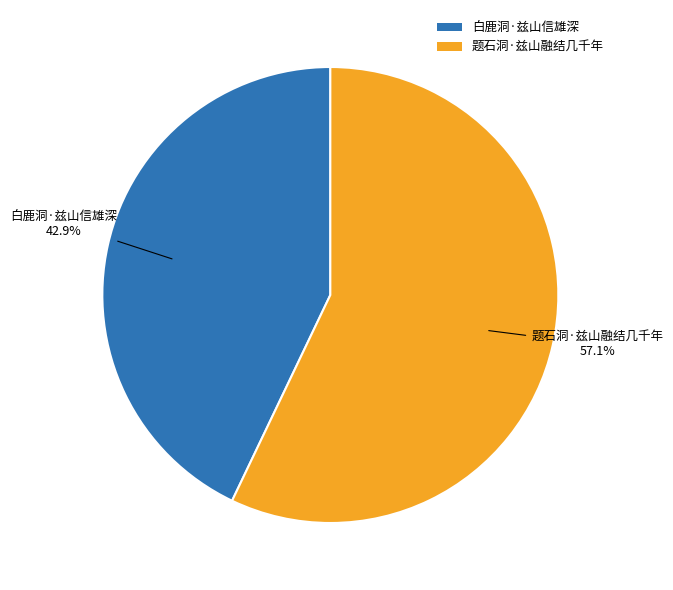

What percentage is the 白鹿洞·兹山信雄深 slice, to the nearest percent?

43%